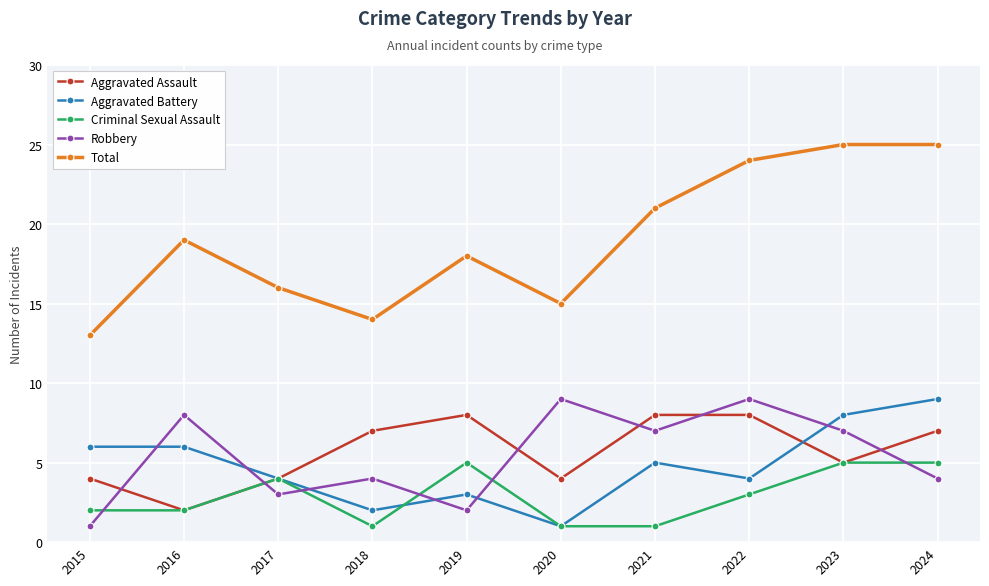

What is the minimum value shown in the chart?

1